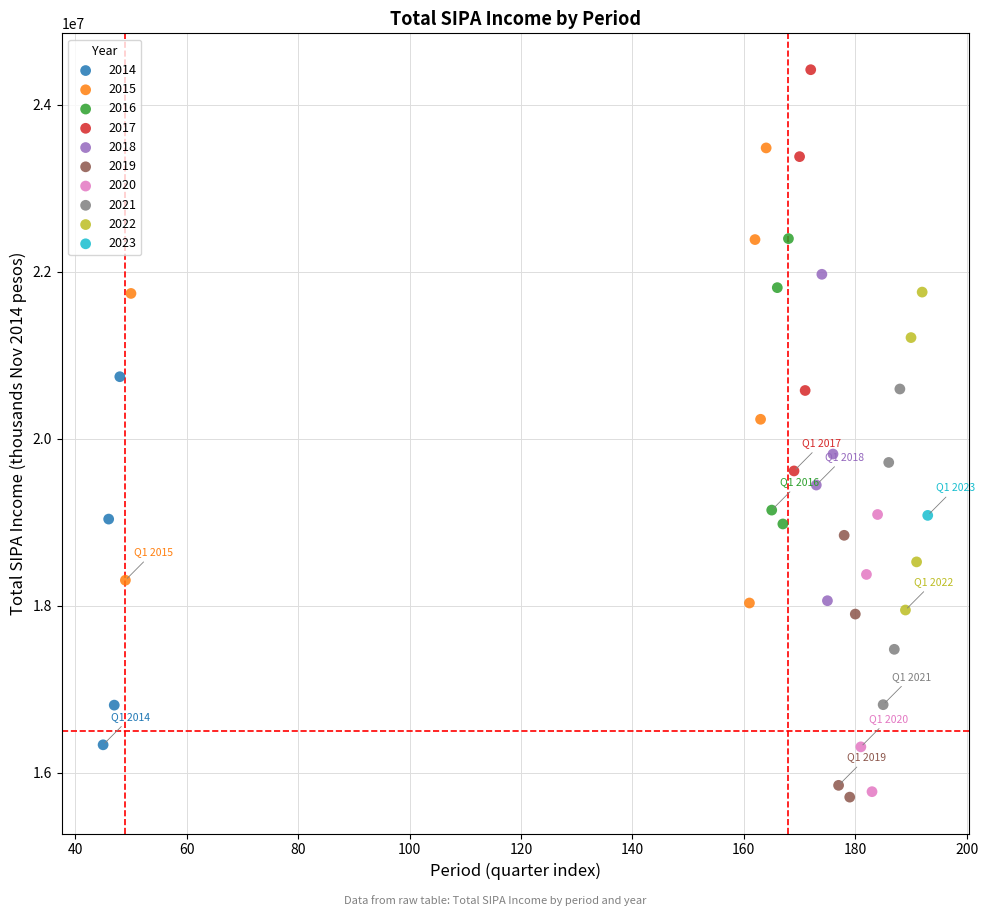

What are all the series names shown in the legend?

2014, 2015, 2016, 2017, 2018, 2019, 2020, 2021, 2022, 2023